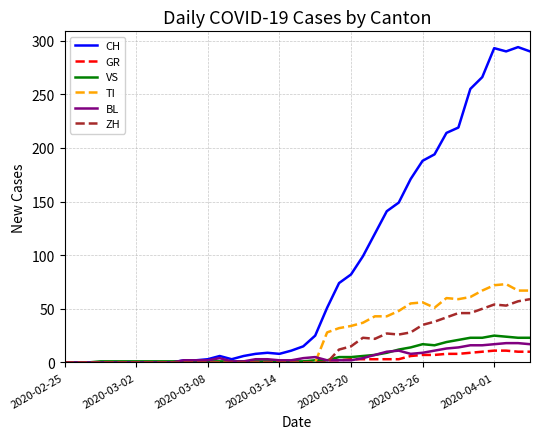

What is the average value of the VS series?

7